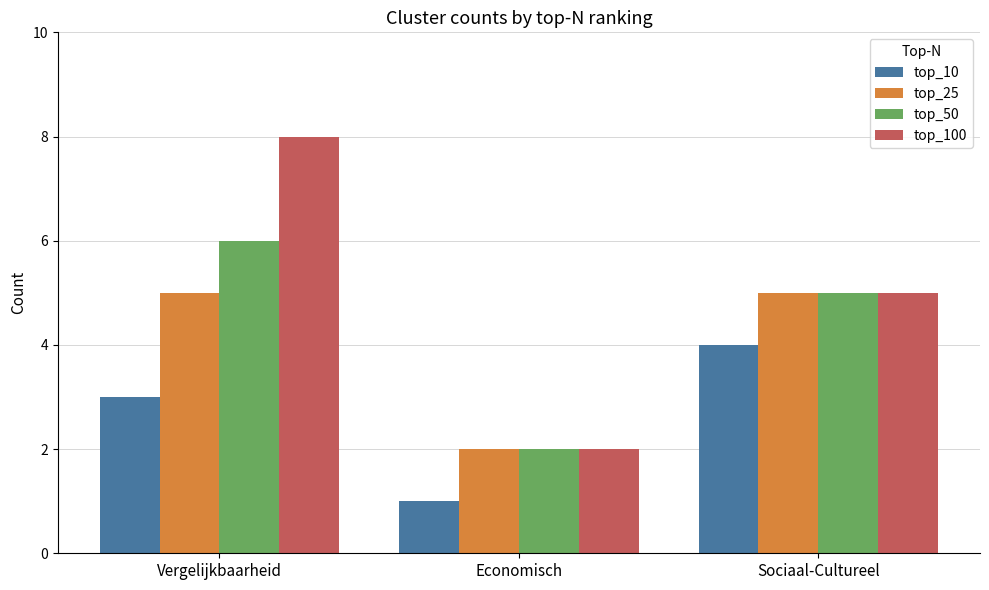

What is the label of the 2nd bar from the left?

Economisch